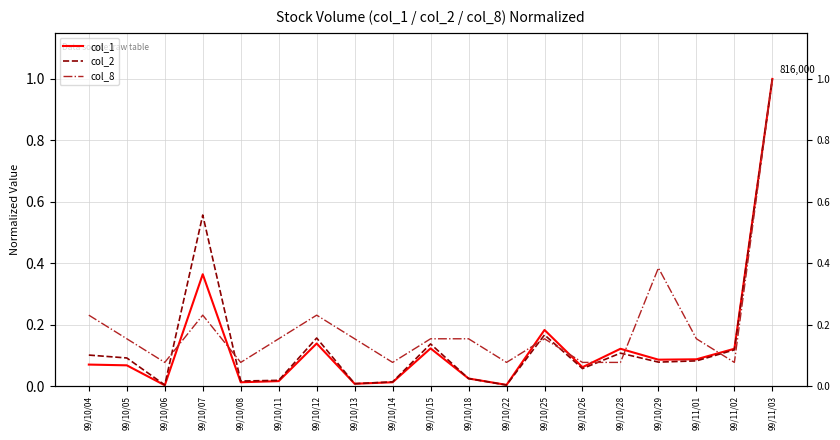

What is the sum of the col_8 values at 99/10/11 and 99/11/03?

1.2